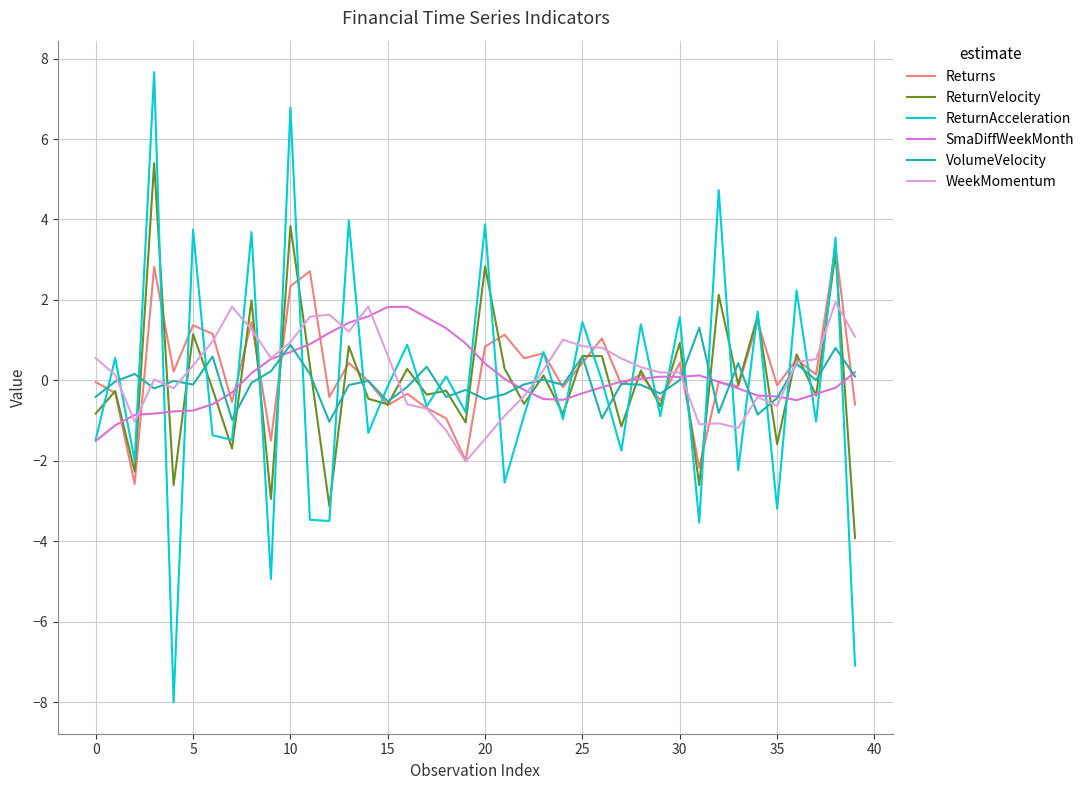

In VolumeVelocity, how many points are higher than both neighbors (excluding endpoints)?

14